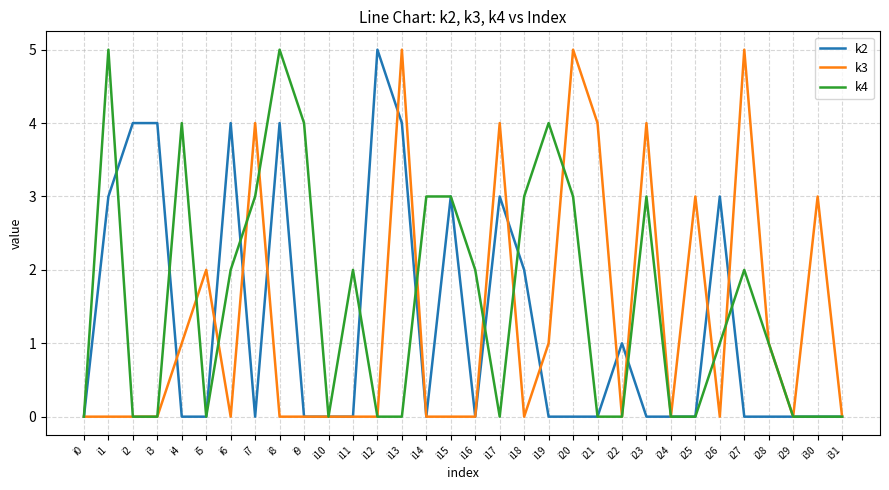

Which series has the largest total across all categories?

k4